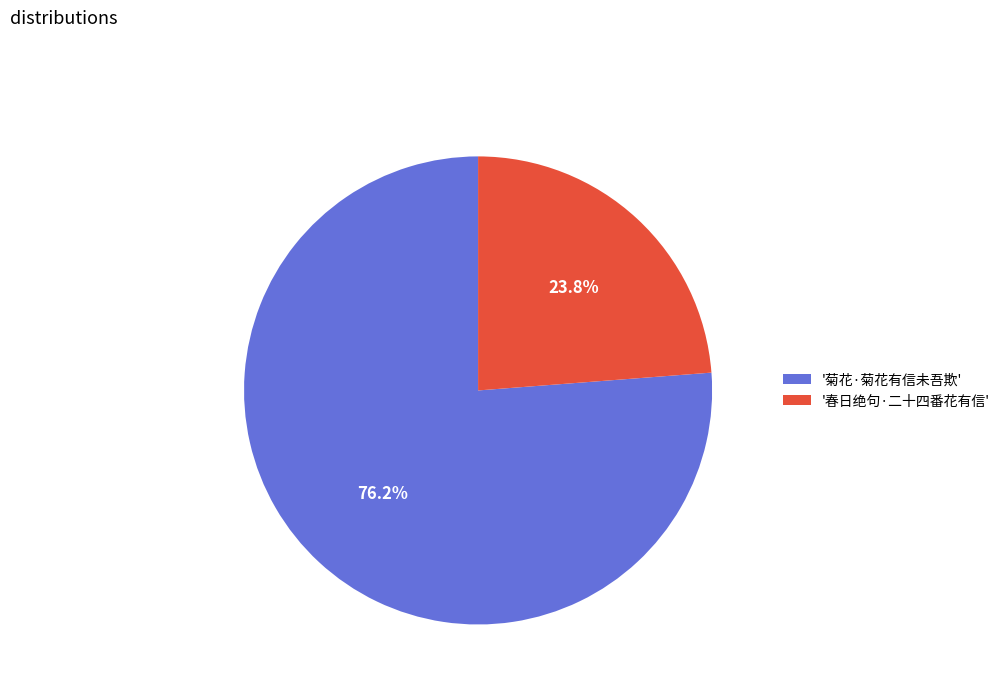

To the nearest percent, what is the difference between the largest and smallest slice percentages?

52%